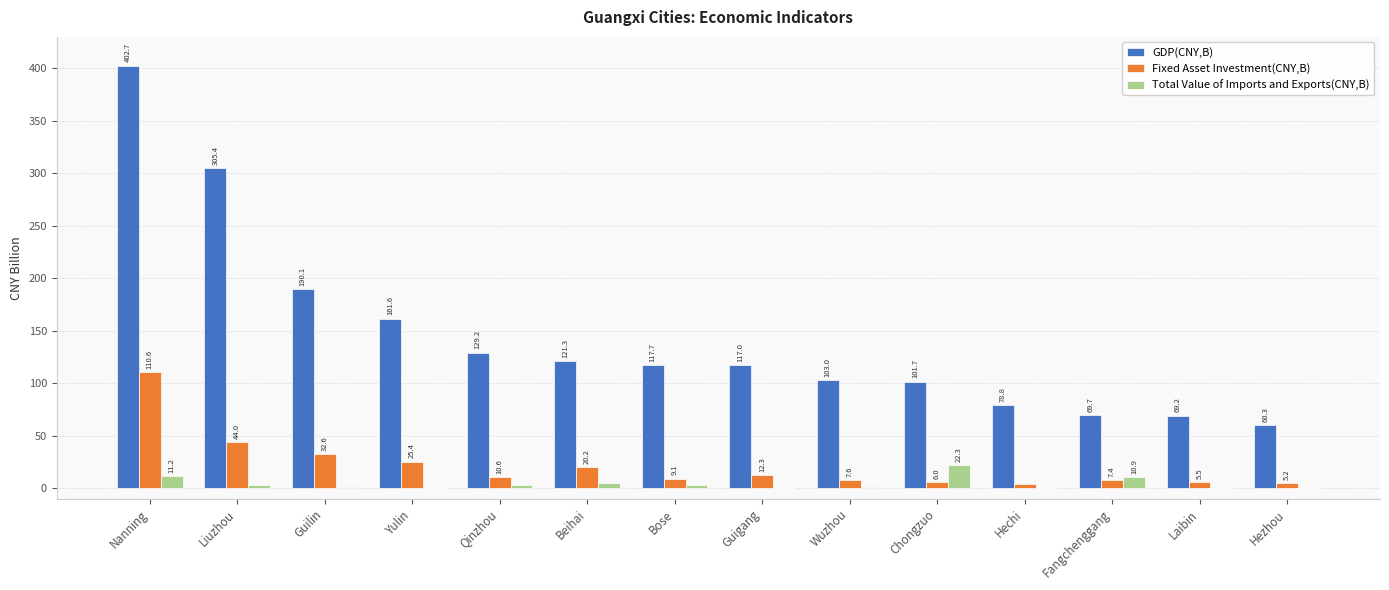

What is the highest value of the Fixed Asset Investment(CNY,B) series?

110.6